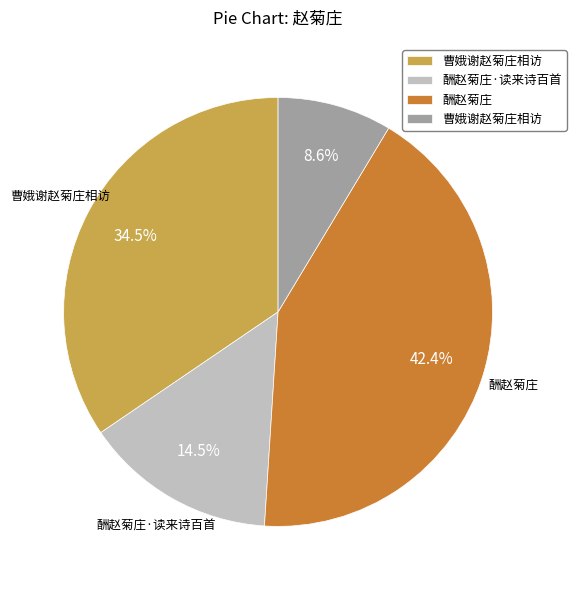

How many segments does this pie chart have?

4